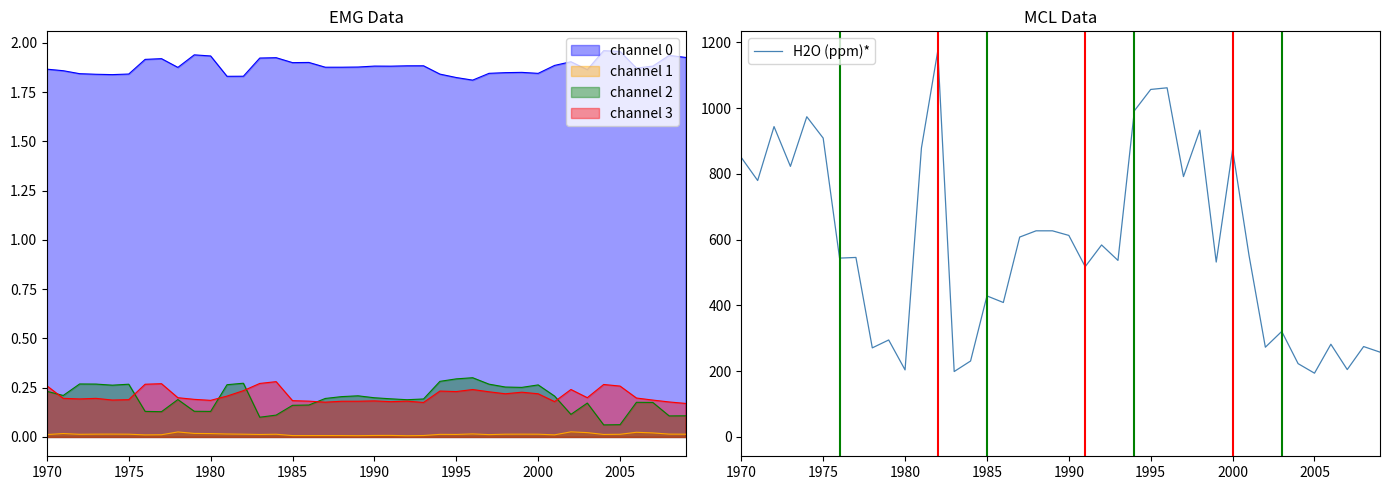

Count the number of values greater than 553.

19